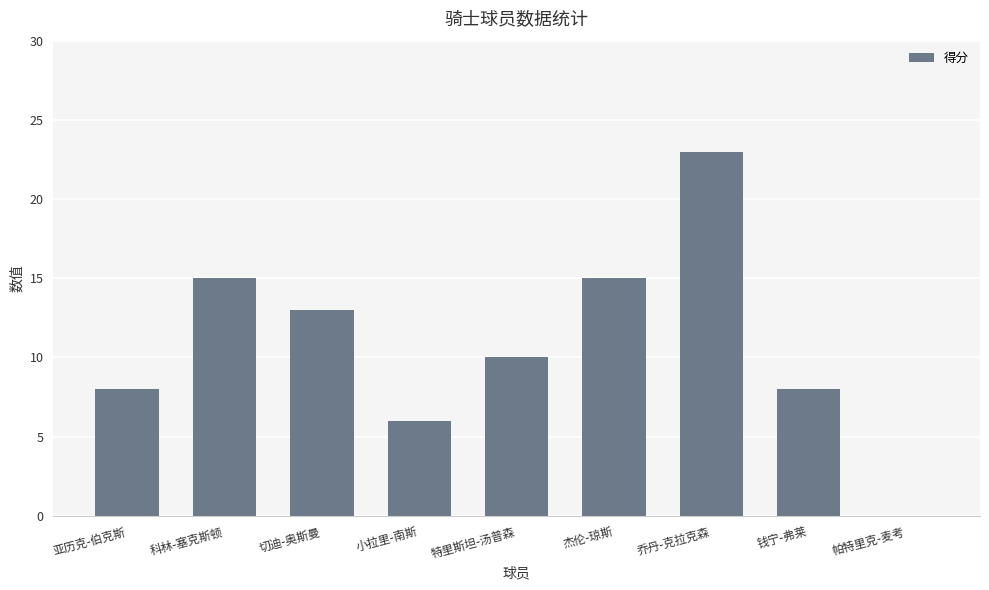

The value at 特里斯坦-汤普森 is 6. True or false?

False